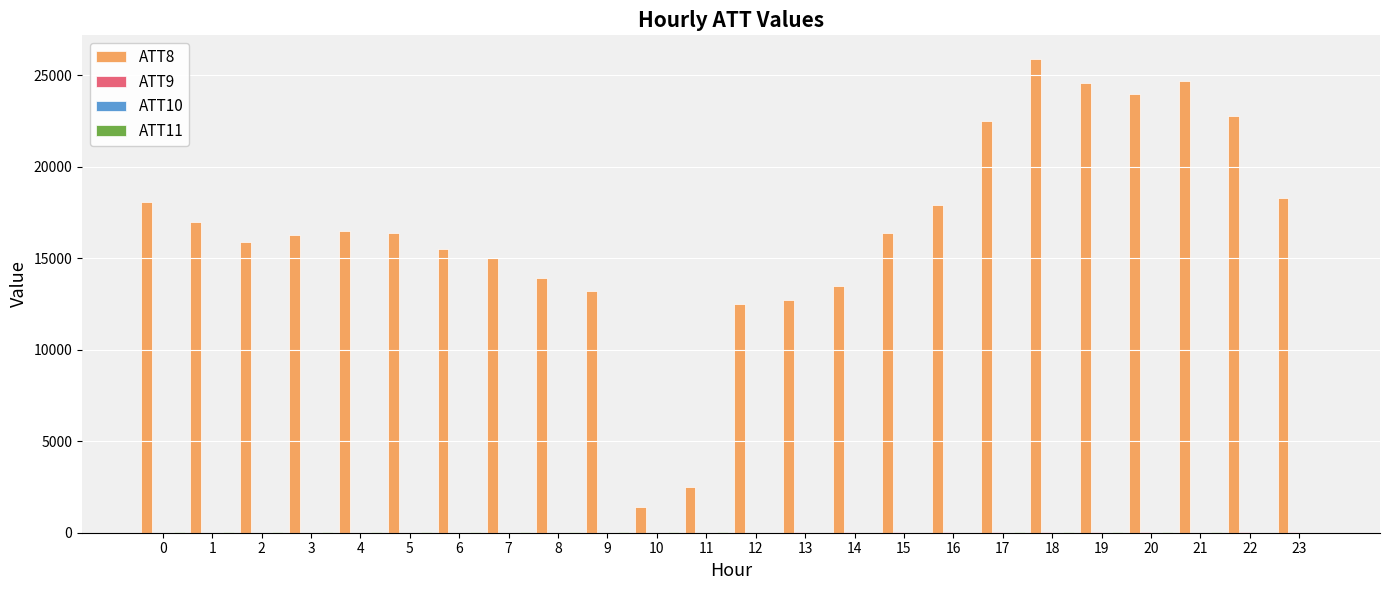

Is it true that ATT8 equals 18100.0 at 0?

True